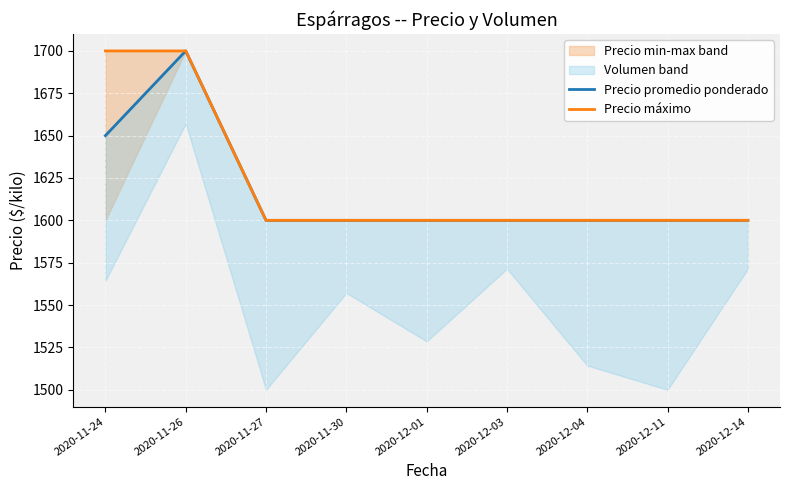

Rank the series at 2020-11-26 from lowest to highest value.

Precio promedio ponderado, Precio máximo